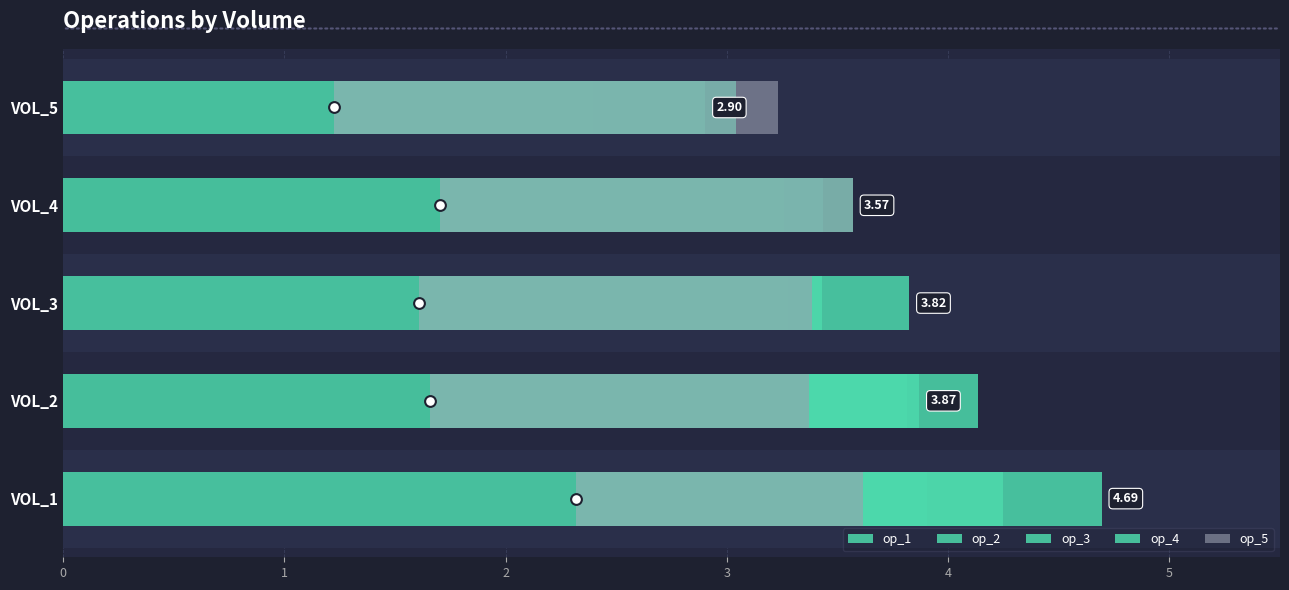

Which series reaches the maximum Y coordinate?

op_4